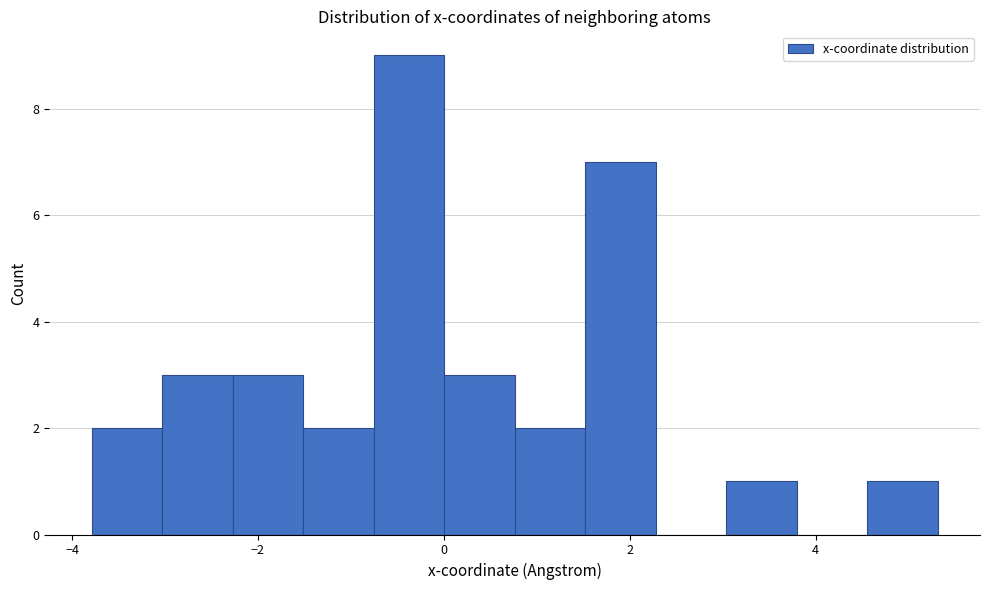

Around what value on the x-axis is the tallest bar? Give the approximate position of its centre, as read against the axis.

-0.4